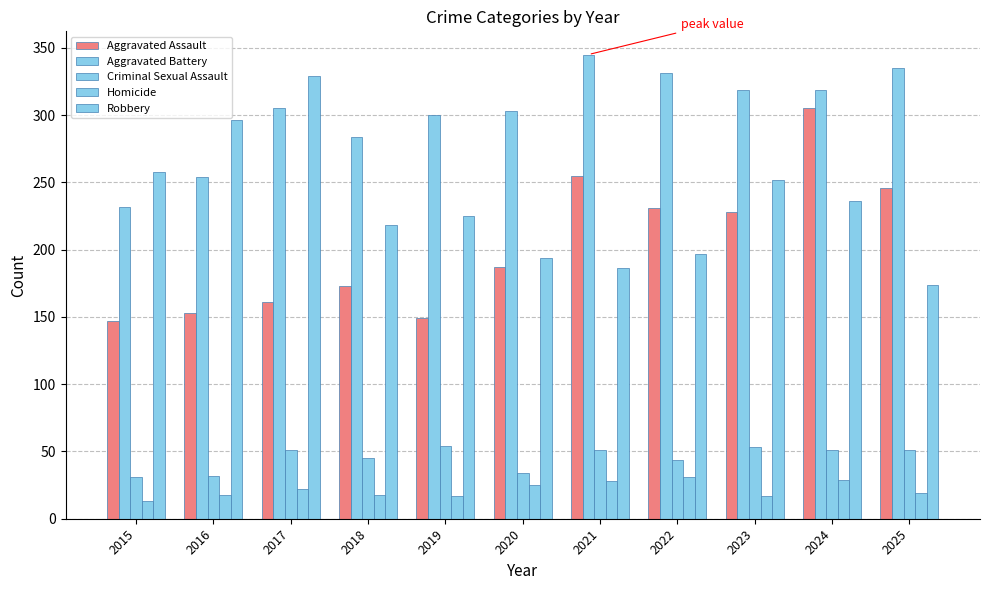

Reading right to left, list all the values displayed in this chart.

Aggravated Assault: 2025=246	2024=305	2023=228	2022=231	2021=255	2020=187	2019=149	2018=173	2017=161	2016=153	2015=147
Aggravated Battery: 2025=335	2024=319	2023=319	2022=331	2021=345	2020=303	2019=300	2018=284	2017=305	2016=254	2015=232
Criminal Sexual Assault: 2025=51	2024=51	2023=53	2022=44	2021=51	2020=34	2019=54	2018=45	2017=51	2016=32	2015=31
Homicide: 2025=19	2024=29	2023=17	2022=31	2021=28	2020=25	2019=17	2018=18	2017=22	2016=18	2015=13
Robbery: 2025=174	2024=236	2023=252	2022=197	2021=186	2020=194	2019=225	2018=218	2017=329	2016=296	2015=258